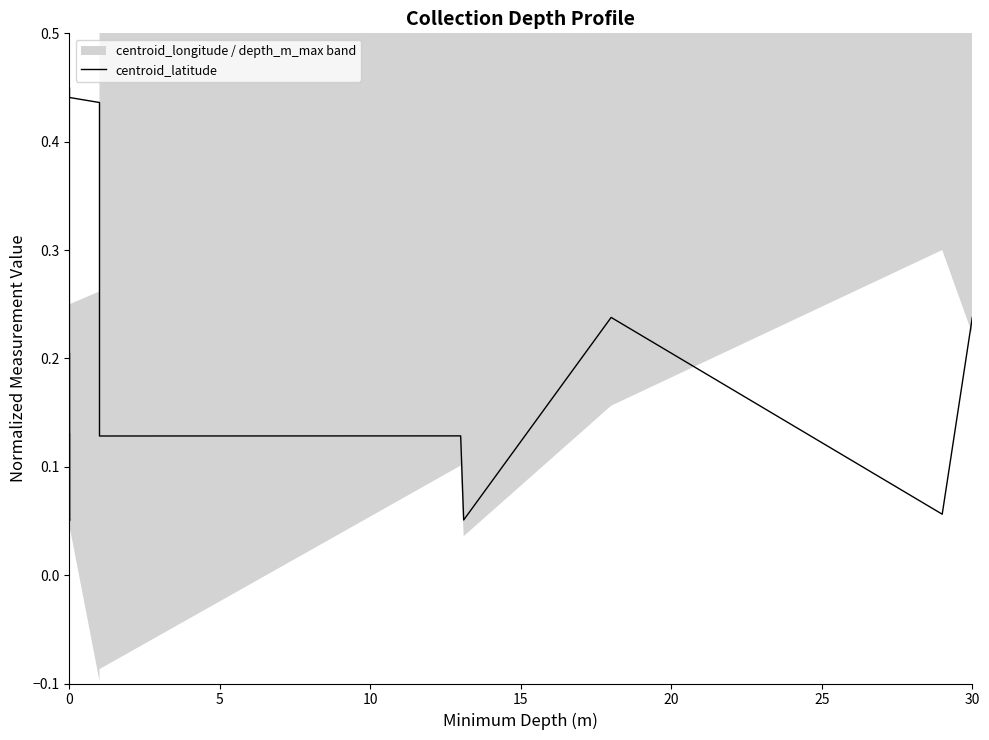

The value at 0 is 0.5. True or false?

True